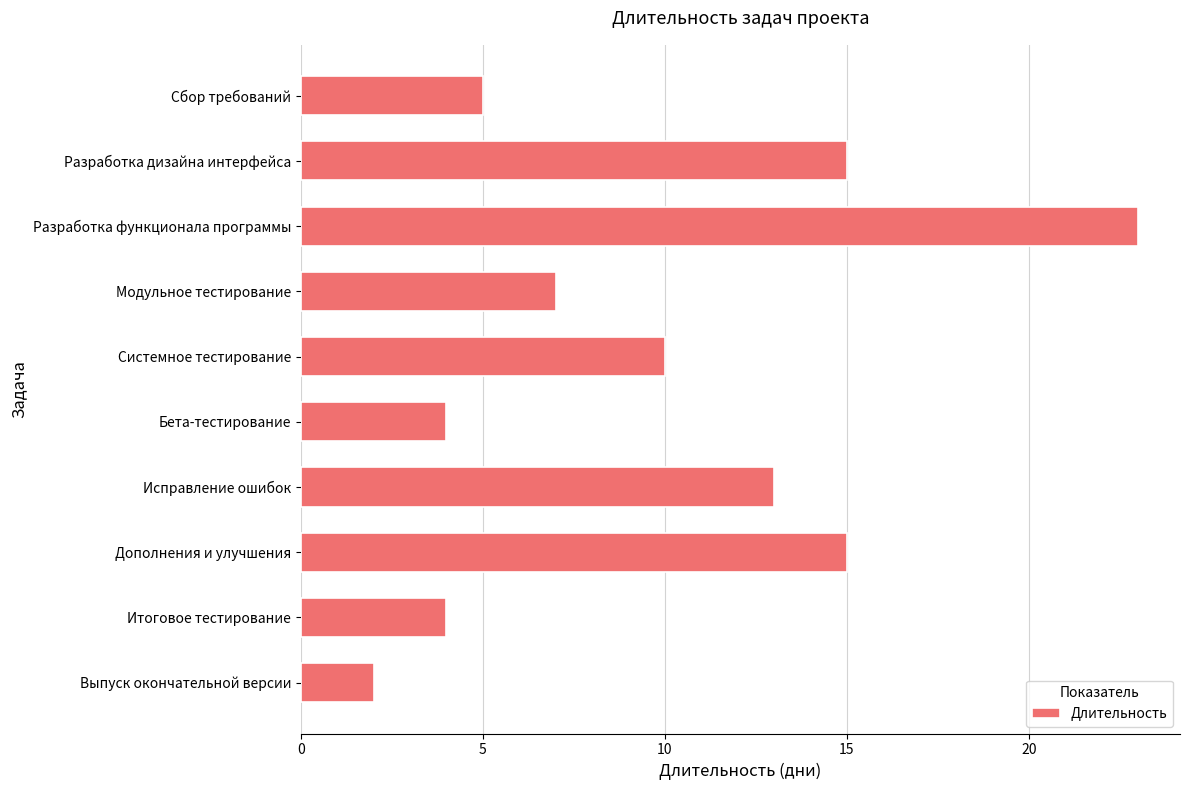

Is it true that the value at Разработка дизайна интерфейса is 15?

True